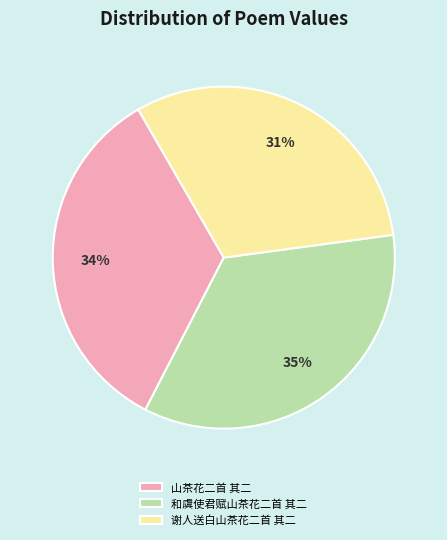

Does 山茶花二首 其二 represent more than half of the total?

No